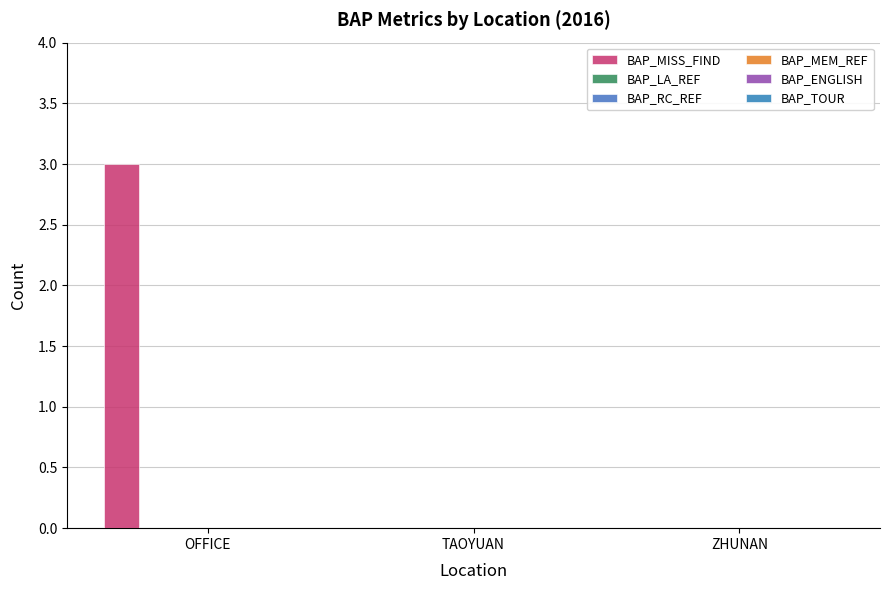

Reading left to right, transcribe all the data shown in this chart.

BAP_MISS_FIND: OFFICE=3	TAOYUAN=0	ZHUNAN=0
BAP_LA_REF: OFFICE=0	TAOYUAN=0	ZHUNAN=0
BAP_RC_REF: OFFICE=0	TAOYUAN=0	ZHUNAN=0
BAP_MEM_REF: OFFICE=0	TAOYUAN=0	ZHUNAN=0
BAP_ENGLISH: OFFICE=0	TAOYUAN=0	ZHUNAN=0
BAP_TOUR: OFFICE=0	TAOYUAN=0	ZHUNAN=0